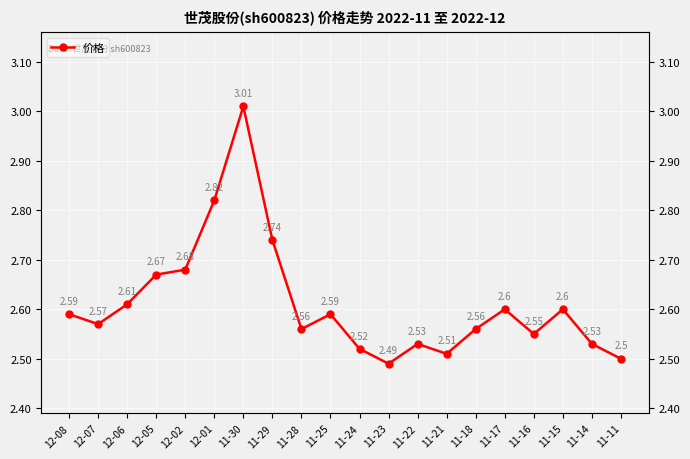

How many lines are shown in the chart?

1